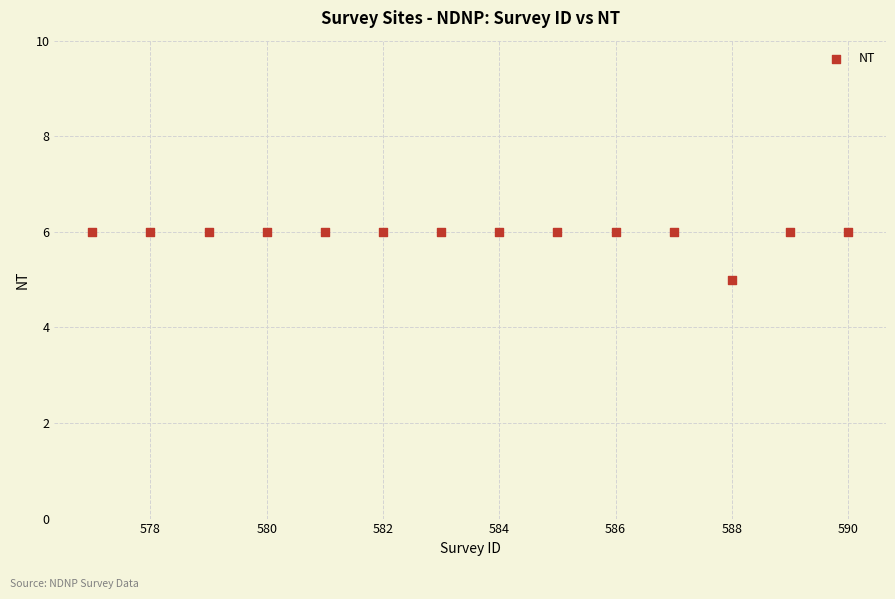

What is the range of X values (max minus min)?

13